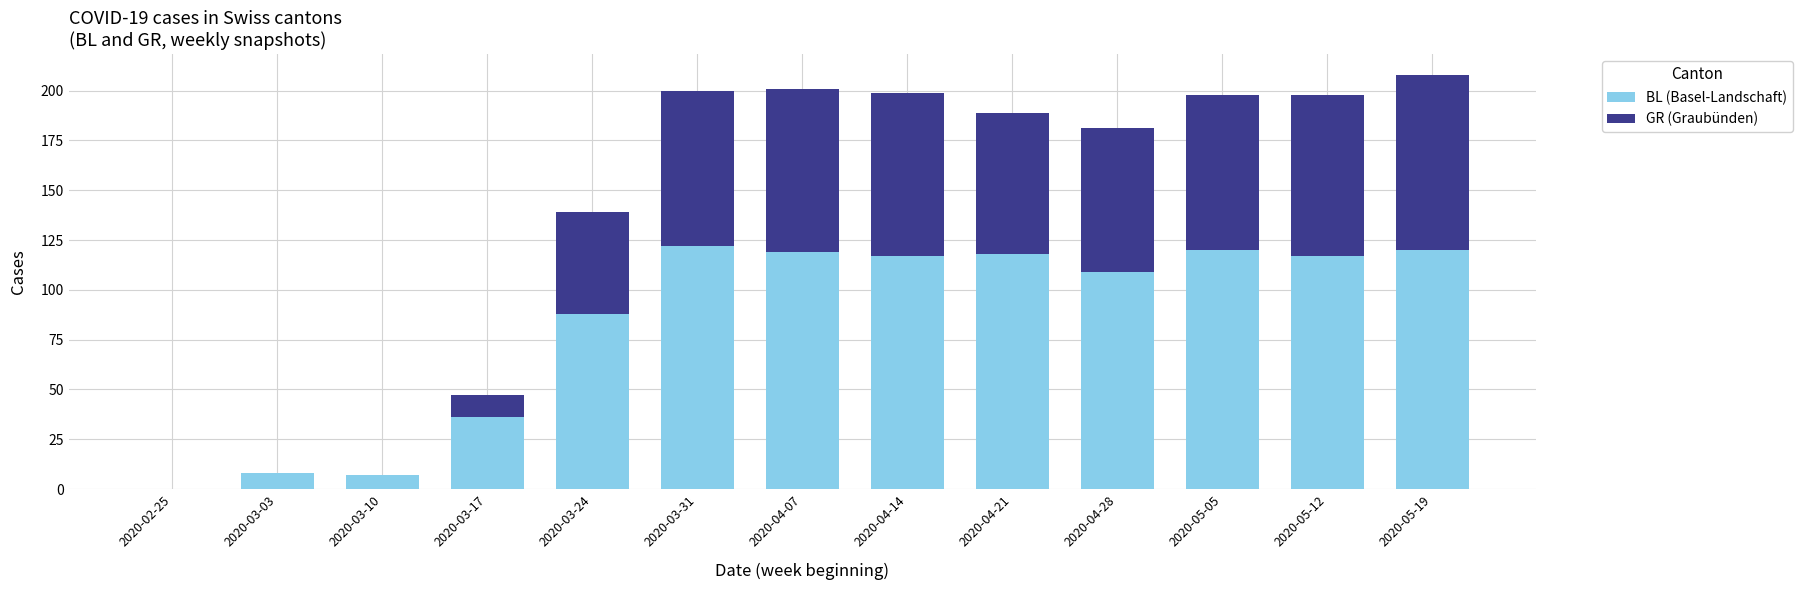

True or false: BL (Basel-Landschaft) has a value of 117 at 2020-04-14.

True